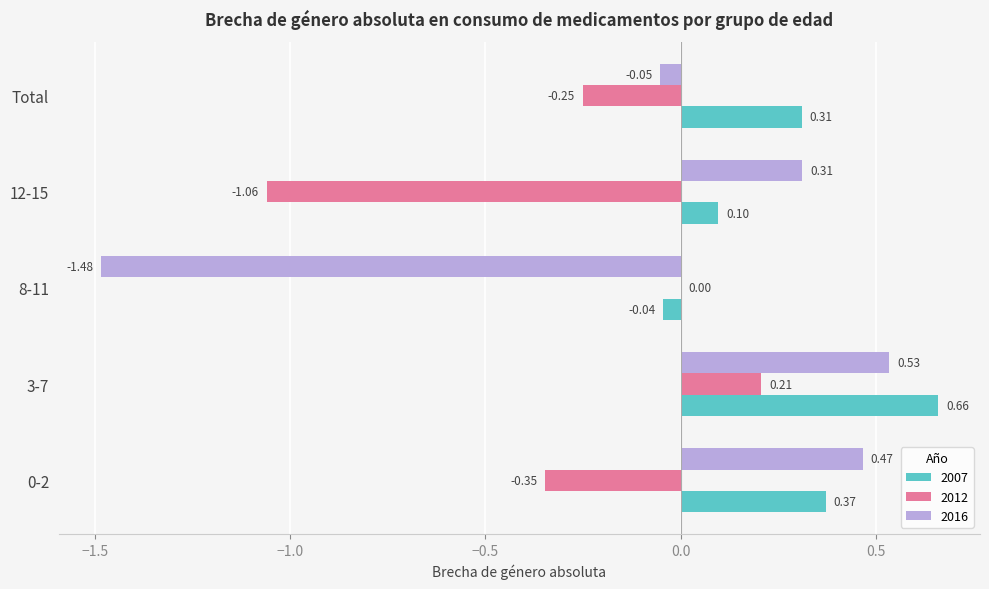

Which series has the largest total across all categories?

2007